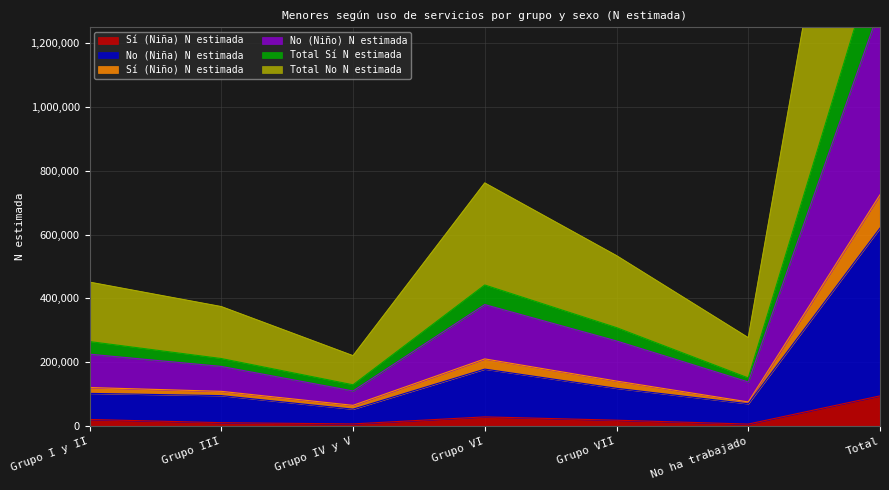

The Sí (Niña) N estimada series shows 95021 at Total. True or false?

True